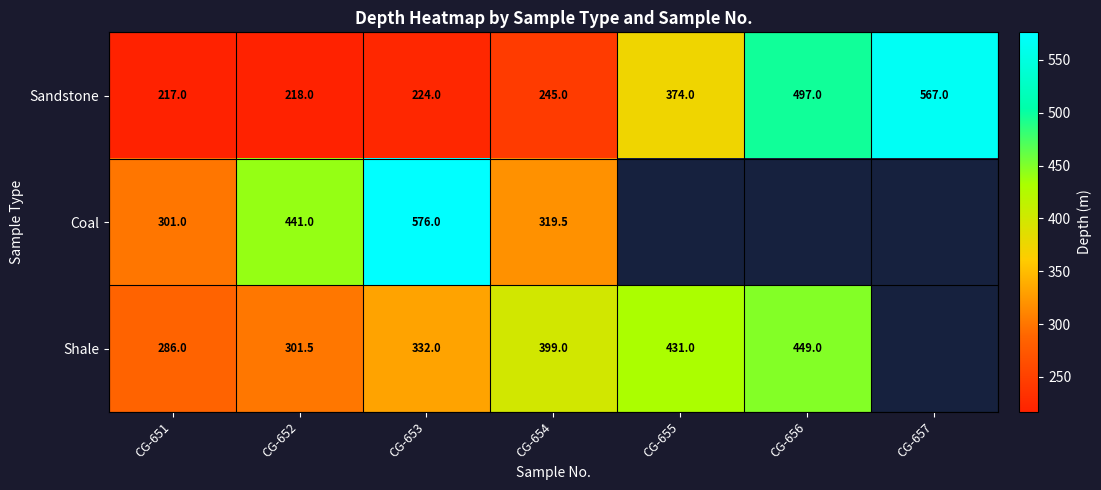

True or false: Shale has a value of 431.0 at CG-655.

True